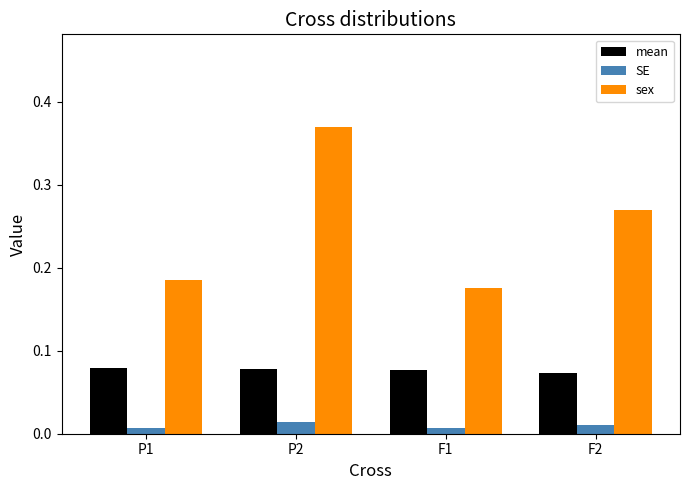

At which label does sex reach its peak?

P2